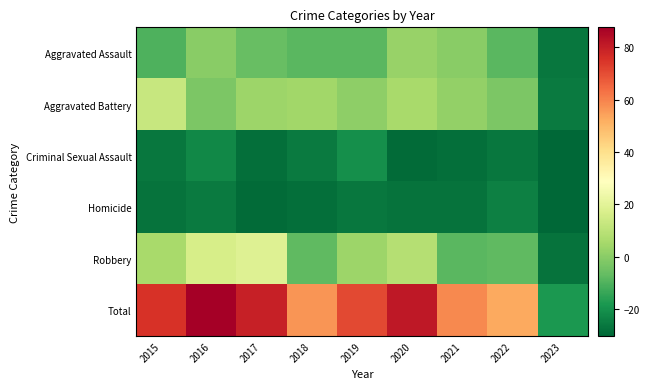

Rank the series by their maximum value, from lowest to highest.

Homicide, Criminal Sexual Assault, Aggravated Assault, Aggravated Battery, Robbery, Total